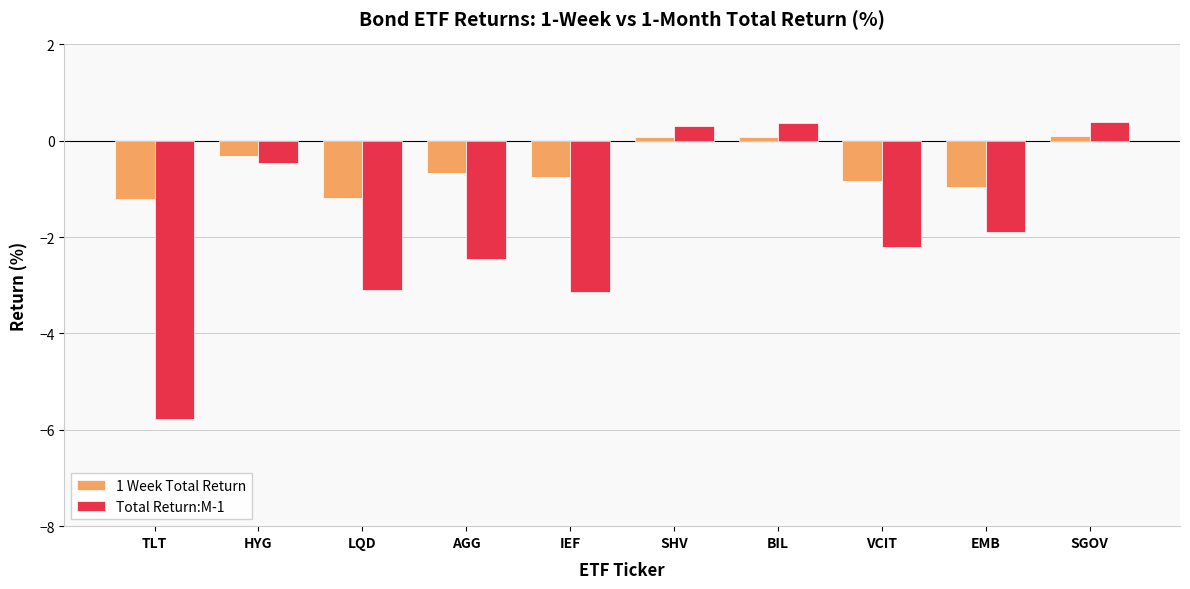

How many values in the 1 Week Total Return series are below 0?

7